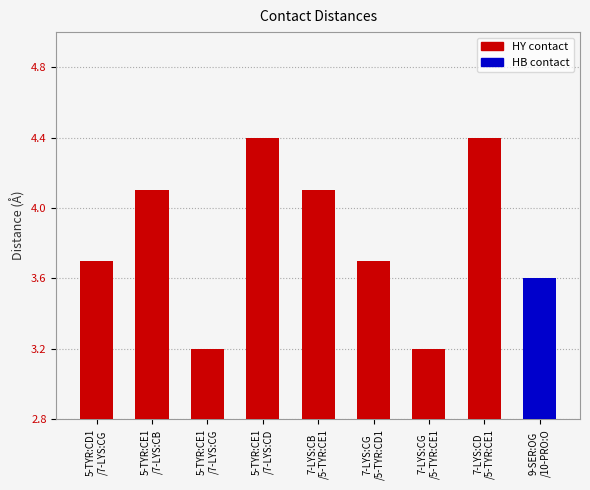

The chart shows a value of 3.2 at A:5-TYR:CE1. True or false?

True